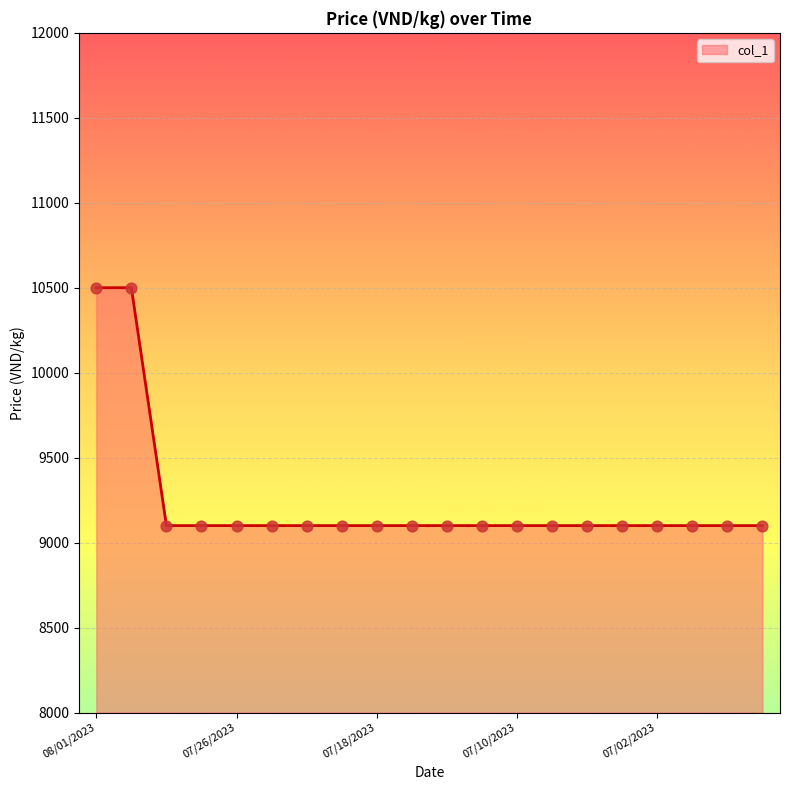

How many lines are shown in the chart?

1